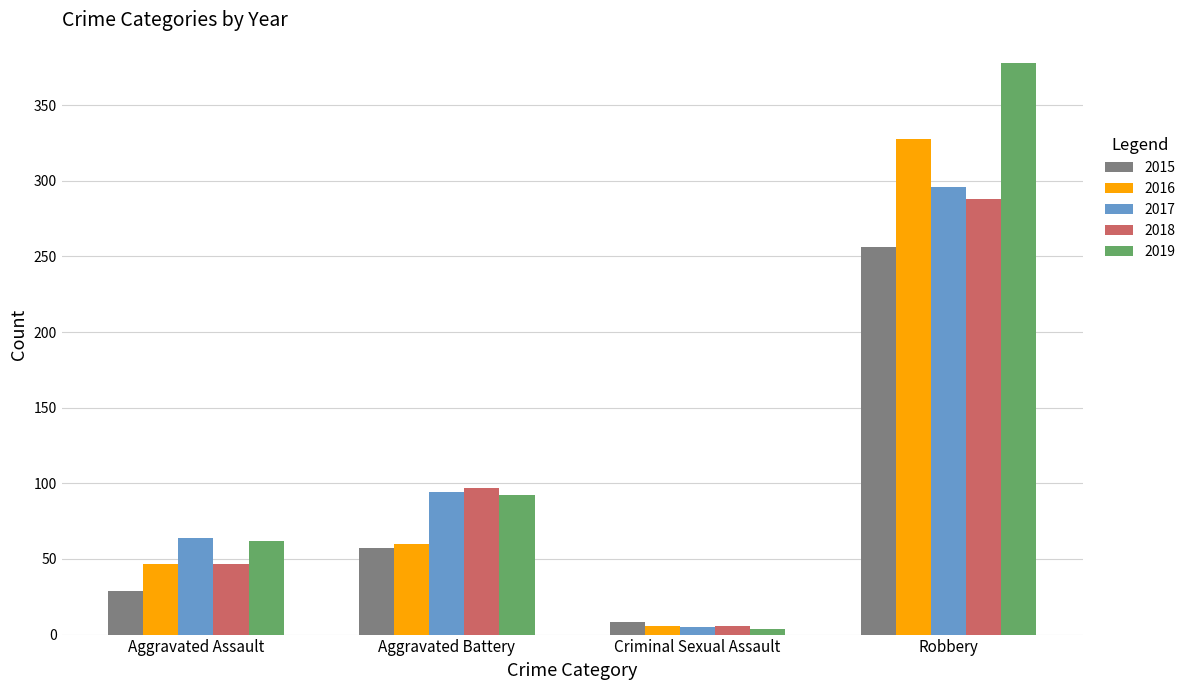

What is the sum of all 2018 values?

438